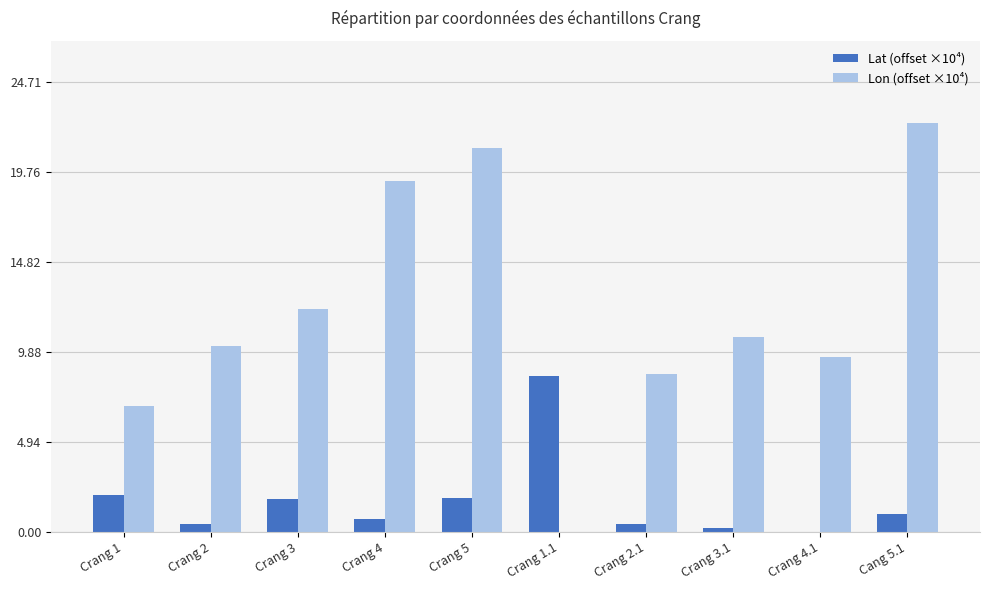

What is the greatest value displayed?

22.5